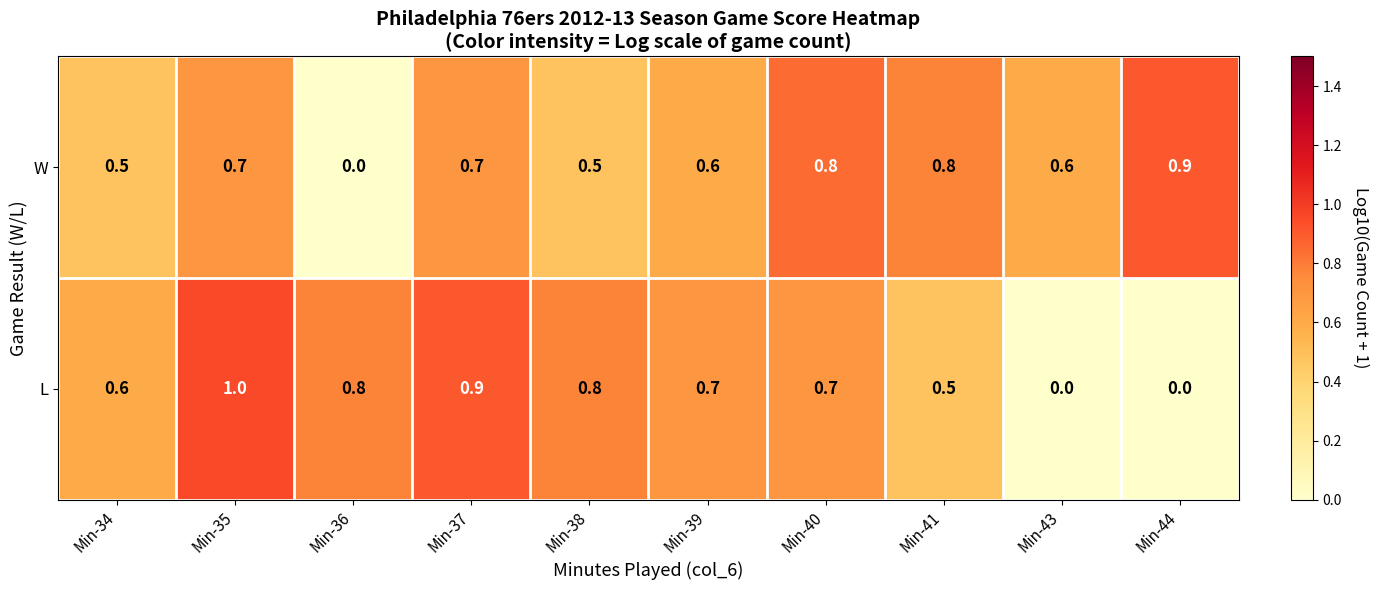

What is the difference between the maximum and second lowest values in the L series?

1.0